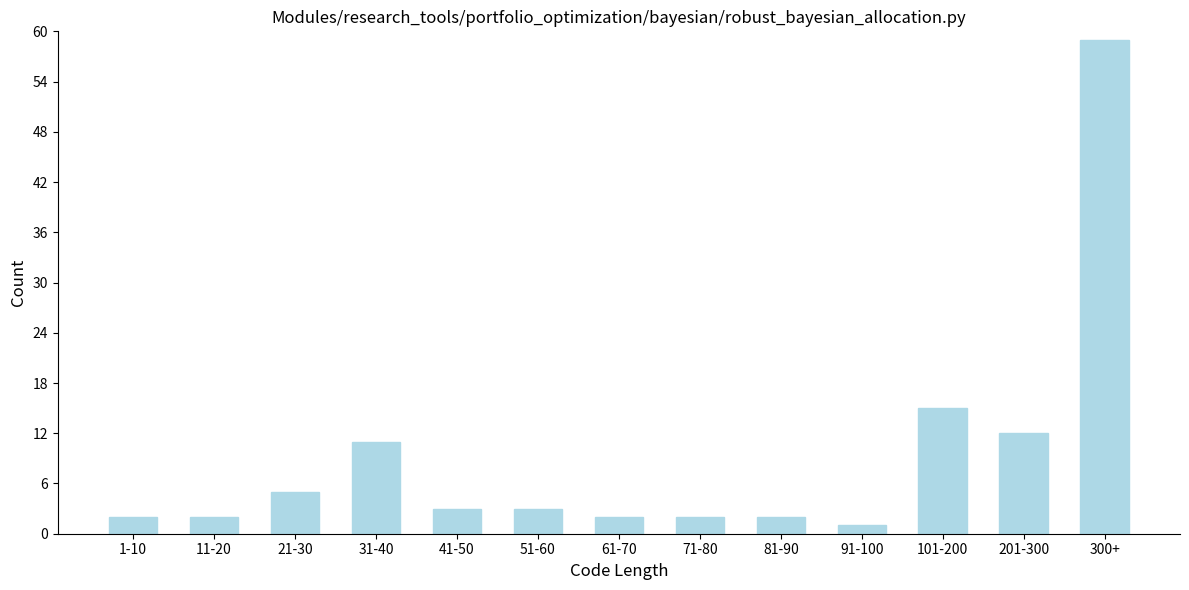

Reading left to right, list all the values displayed in this chart.

2	2	5	11	3	3	2	2	2	1	15	12	59